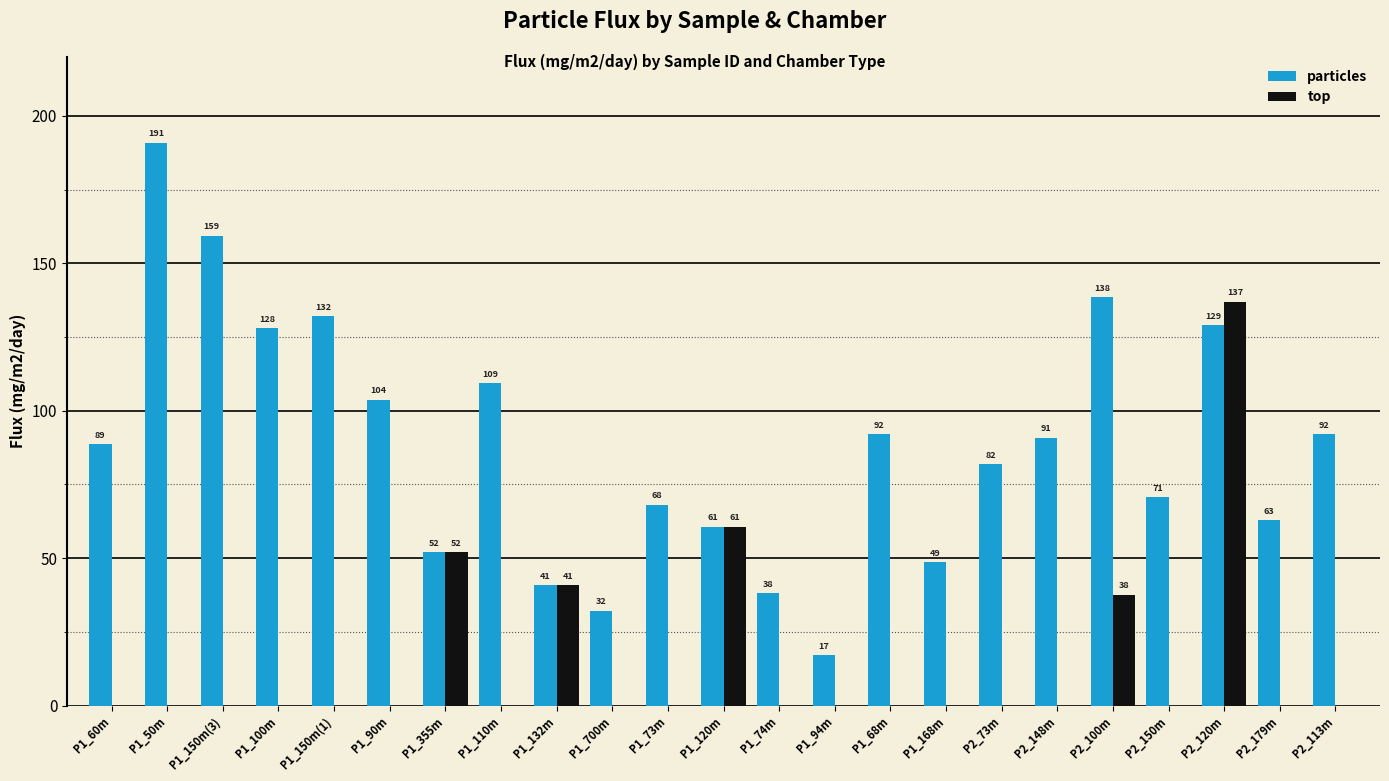

Between P1_700m and P2_150m, which series saw the biggest shift?

particles